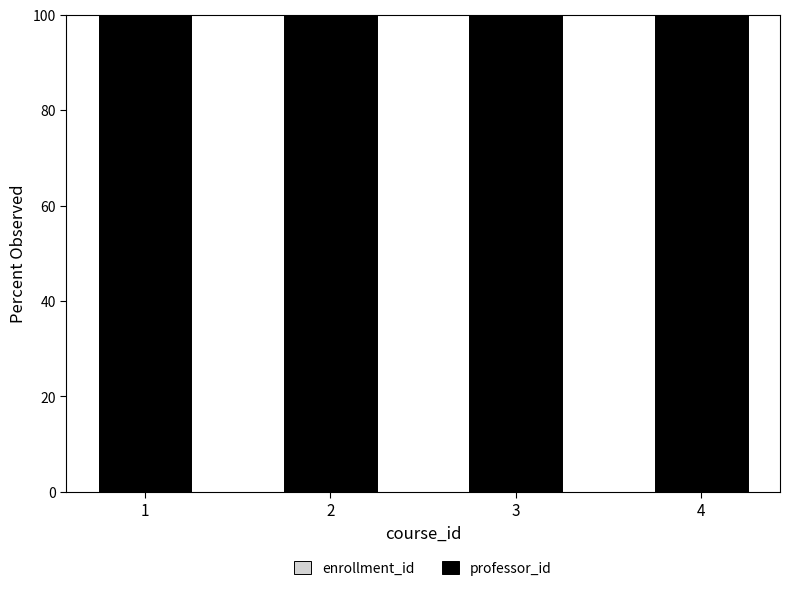

Which category has the lowest value in the enrollment_id series?

4